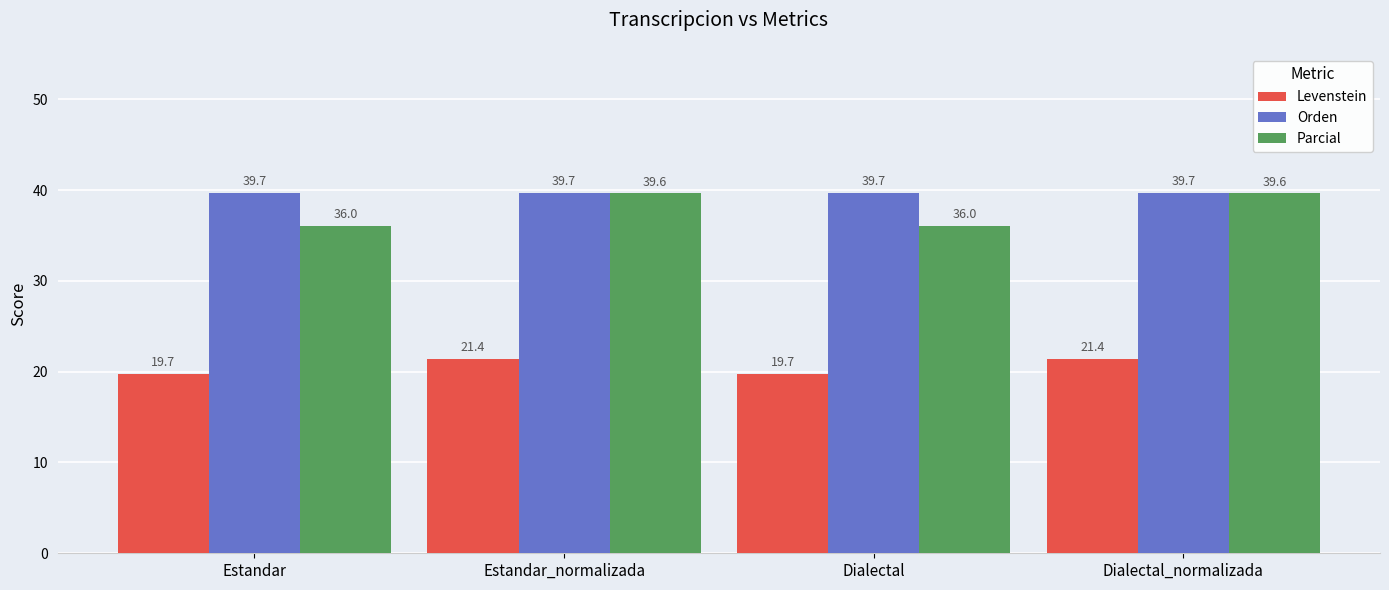

What is the label of the 2nd bar from the left?

Estandar_normalizada